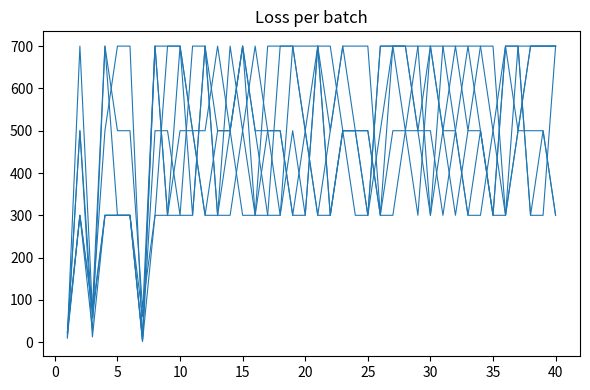

How many lines are shown in the chart?

6